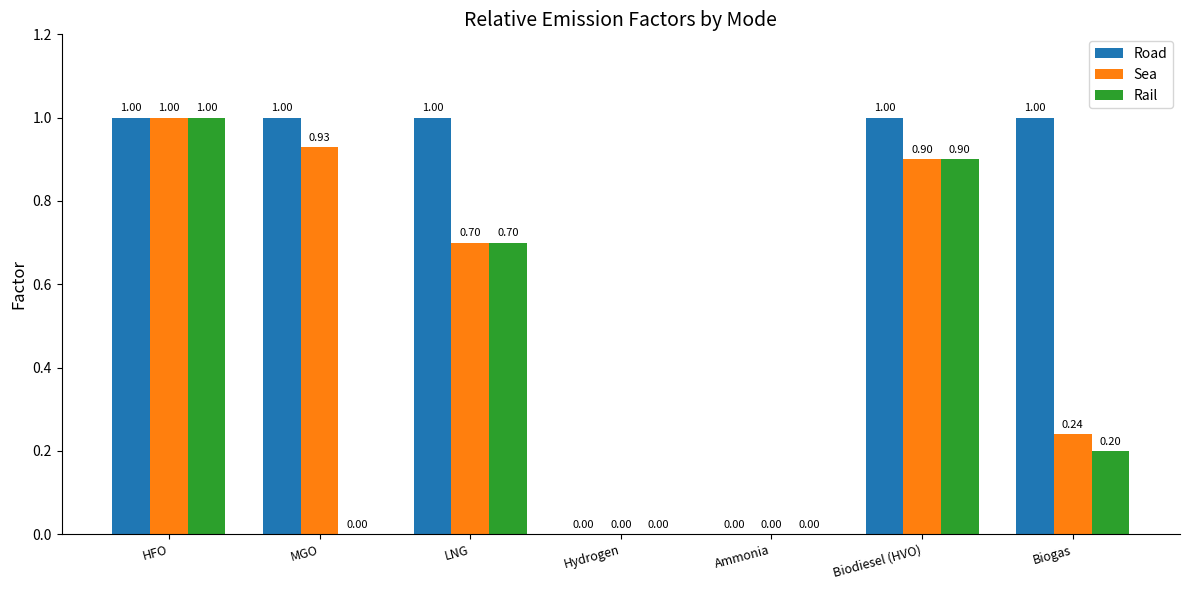

What is the sum of the Road values at LNG and Ammonia?

1.0